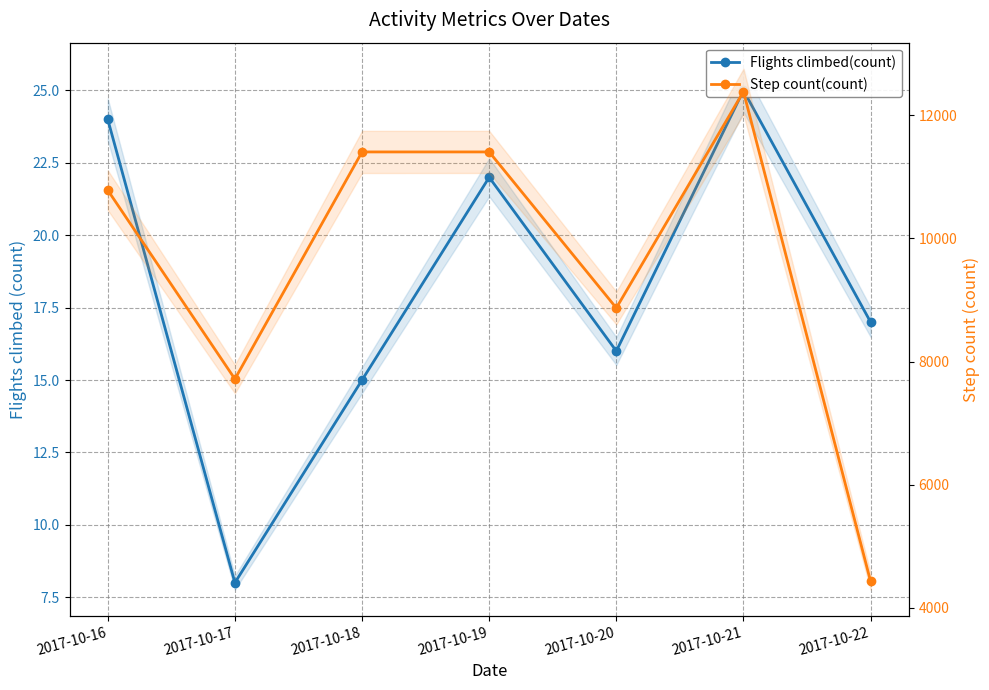

Reading left to right, list all the values displayed in this chart.

Flights climbed(count): 2017-10-16=24.0	2017-10-17=8.0	2017-10-18=15.0	2017-10-19=22.0	2017-10-20=16.0	2017-10-21=25.0	2017-10-22=17.0
Step count(count): 2017-10-16=10784.0	2017-10-17=7717.0	2017-10-18=11405.0	2017-10-19=11405.2	2017-10-20=8870.8	2017-10-21=12385.0	2017-10-22=4429.0